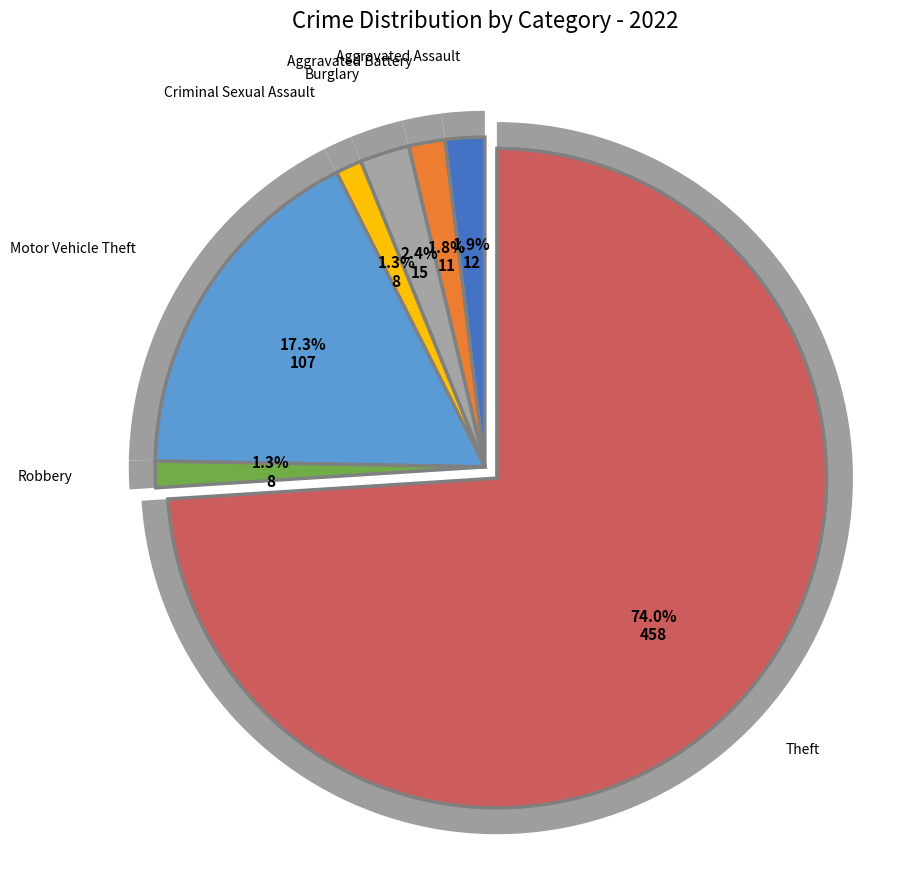

How many segments does this pie chart have?

7